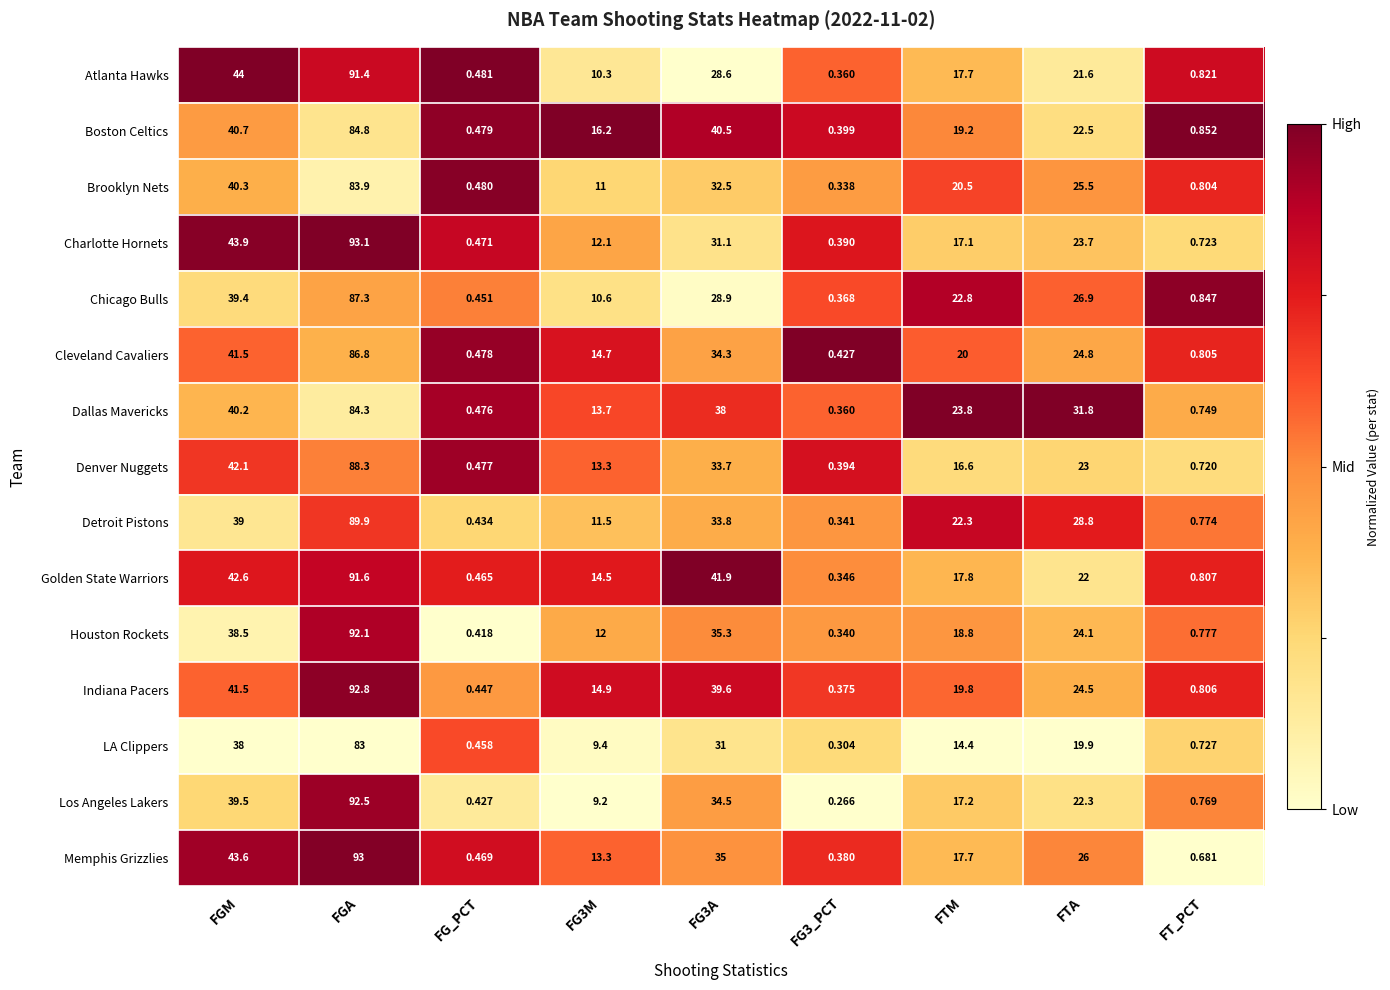

Where does the Los Angeles Lakers series first go above 17?

FGM